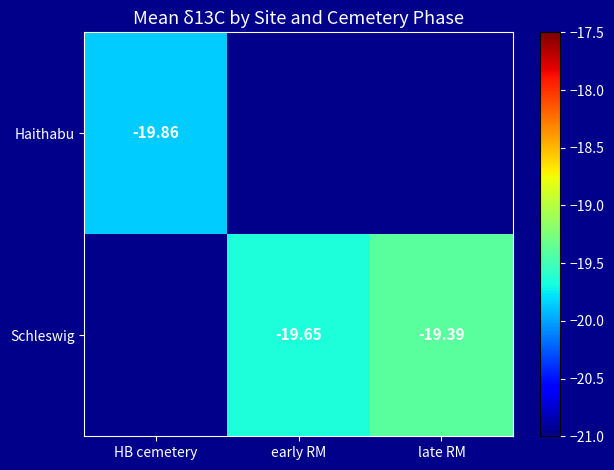

Is the value of Schleswig at HB cemetery greater than the value of Haithabu at HB cemetery?

No